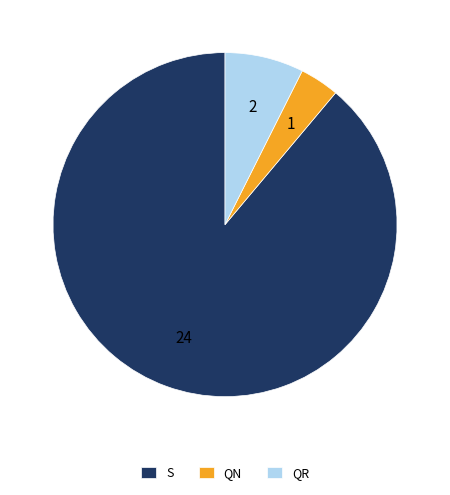

What is the largest slice in the pie chart?

S